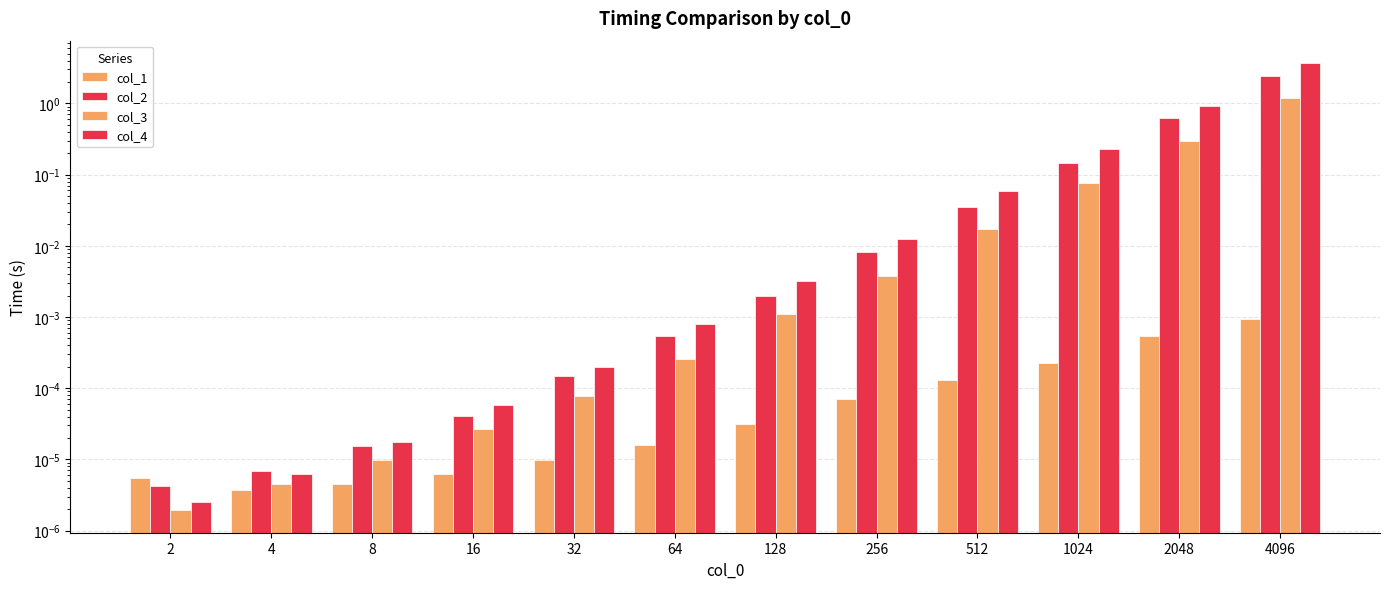

Is it true that col_1 equals 0.0 at 8?

False